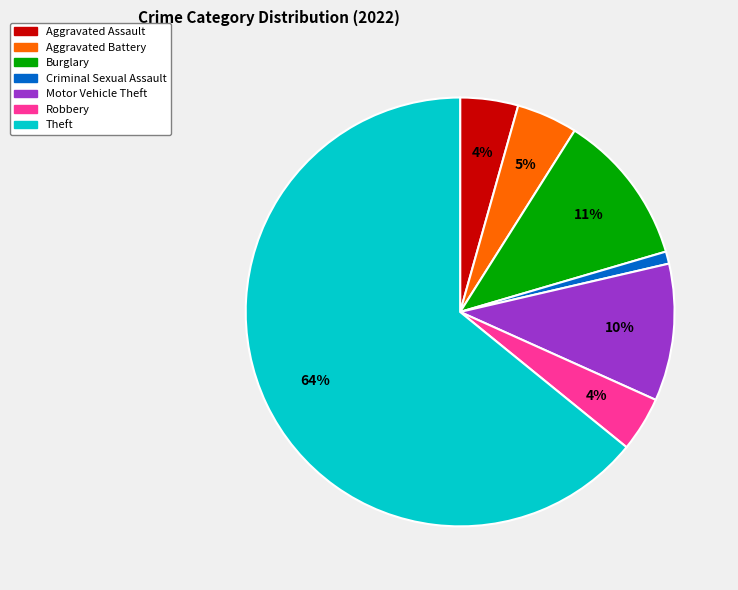

Count the number of slices in the pie.

7